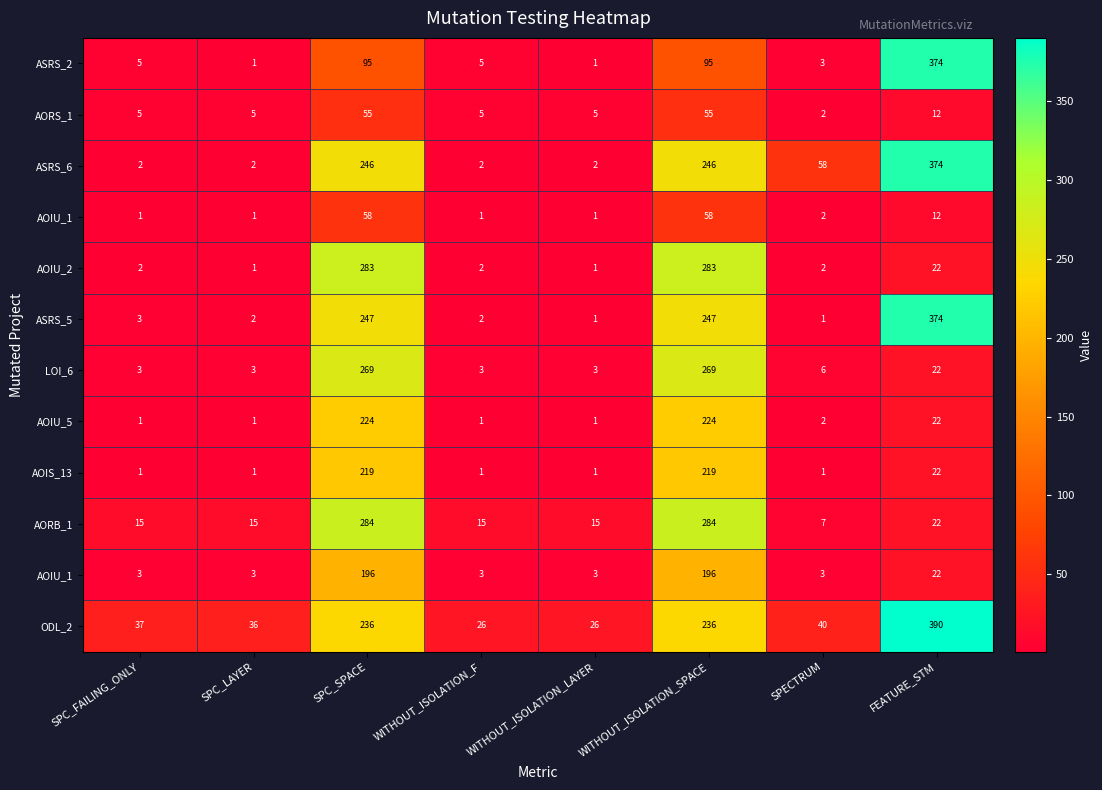

What is the smallest value displayed?

1